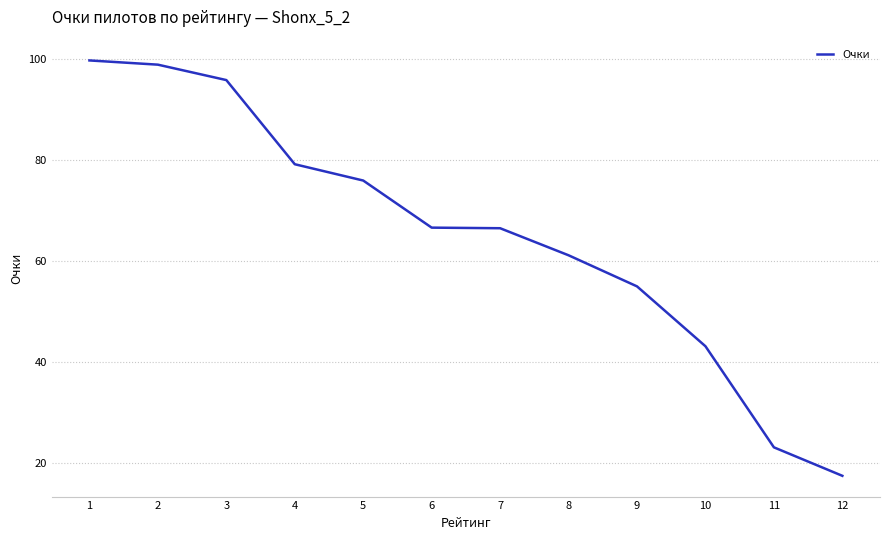

Which has a higher value, 8 or 4?

4